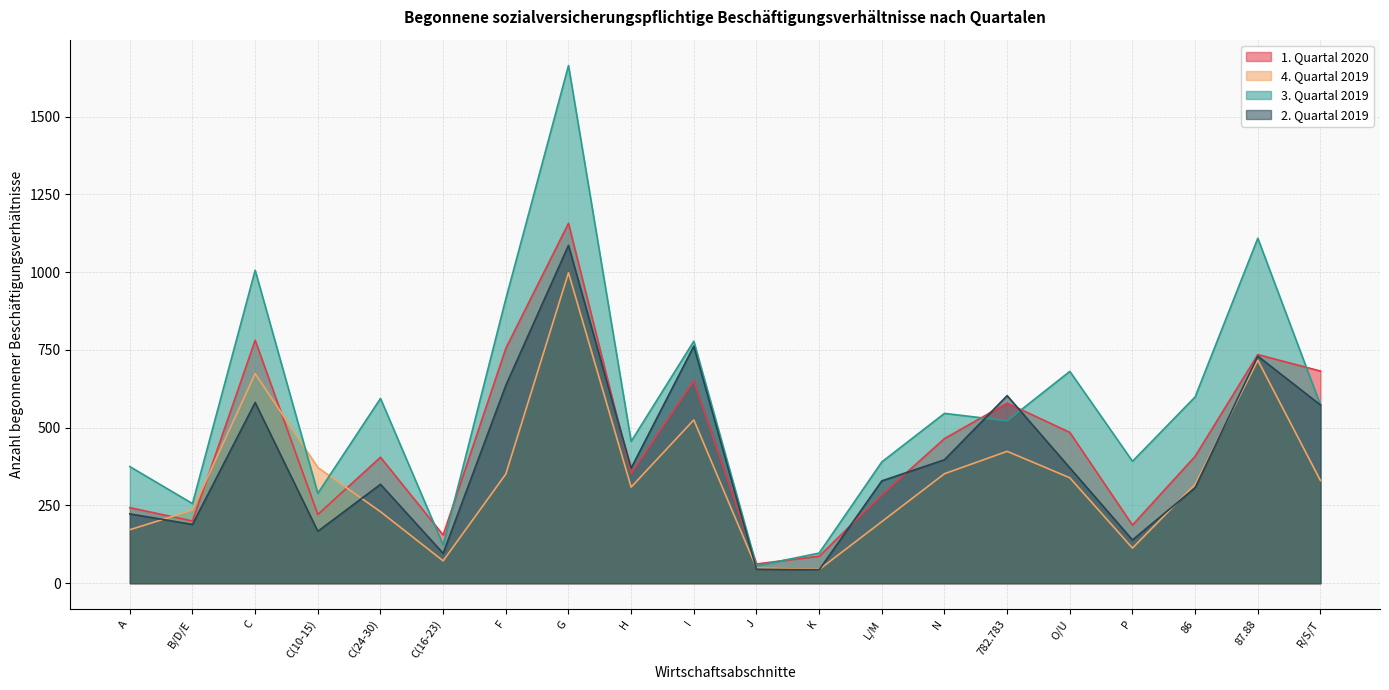

Reading right to left, extract all data points from this chart.

1. Quartal 2020: R/S/T=682	87.88=735	86=408	P=187	O/U=485	782.783=579	N=465	L/M=284	K=87	J=62	I=651	H=353	G=1157	F=755	C(16-23)=155	C(24-30)=405	C(10-15)=221	C=781	B/D/E=200	A=243
4. Quartal 2019: R/S/T=330	87.88=717	86=318	P=113	O/U=339	782.783=424	N=352	L/M=198	K=44	J=49	I=525	H=309	G=998	F=351	C(16-23)=72	C(24-30)=230	C(10-15)=372	C=674	B/D/E=235	A=172
3. Quartal 2019: R/S/T=573	87.88=1109	86=599	P=392	O/U=681	782.783=522	N=546	L/M=390	K=97	J=56	I=778	H=456	G=1664	F=914	C(16-23)=123	C(24-30)=594	C(10-15)=289	C=1006	B/D/E=256	A=375
2. Quartal 2019: R/S/T=573	87.88=730	86=307	P=139	O/U=371	782.783=603	N=397	L/M=329	K=43	J=45	I=762	H=370	G=1086	F=636	C(16-23)=96	C(24-30)=318	C(10-15)=167	C=581	B/D/E=189	A=223